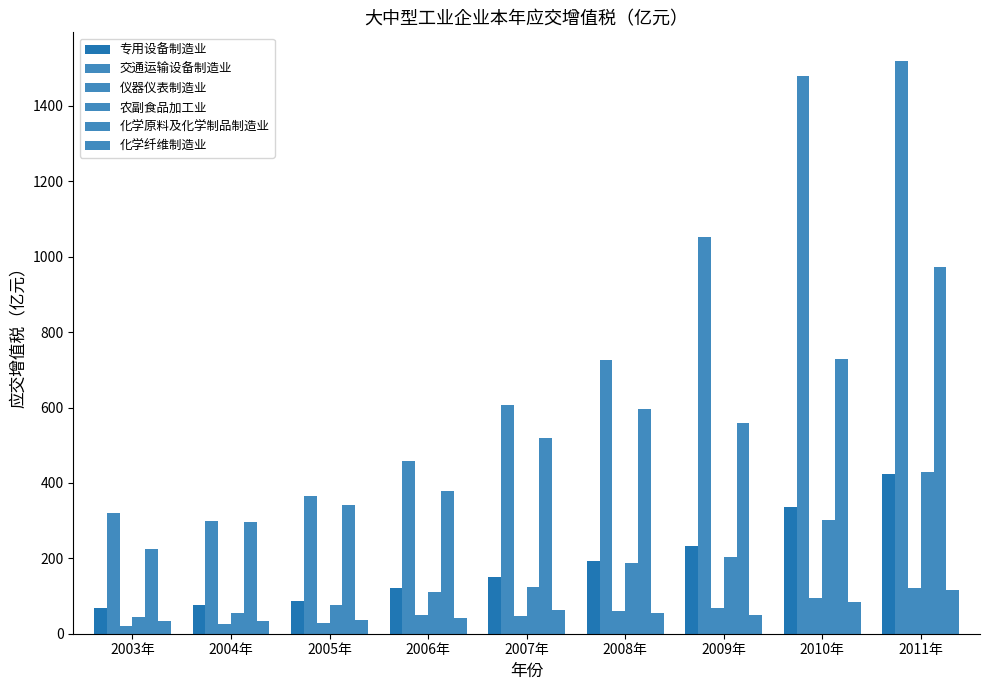

How many categories are shown in the chart?

9